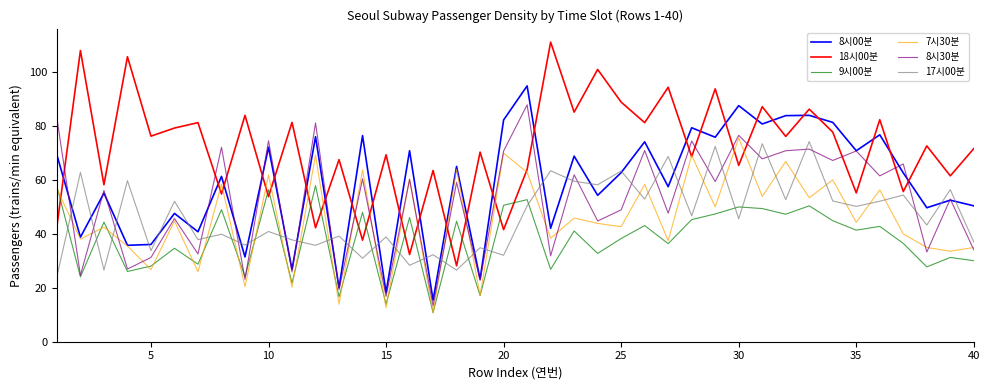

Which series has the widest spread of values?

18시00분